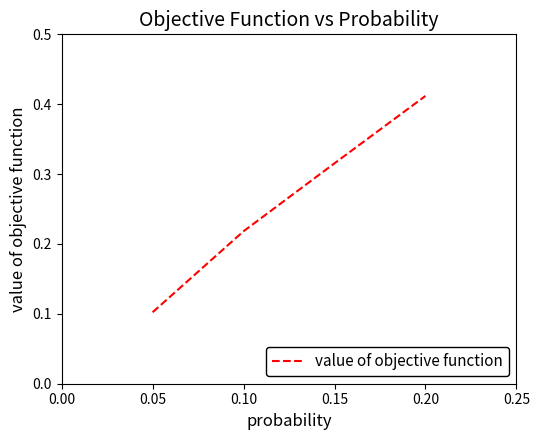

What is the sum of all values?

1.0